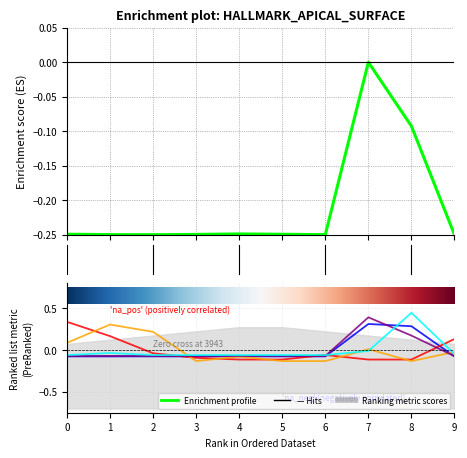

Reading left to right, list all the values displayed in this chart.

col_4: 0=-0.2	1=-0.2	2=-0.2	3=-0.2	4=-0.2	5=-0.2	6=-0.2	7=0.0	8=-0.1	9=-0.2
col_3: 0=-0.1	1=-0.1	2=-0.1	3=-0.1	4=-0.1	5=-0.1	6=-0.1	7=0.3	8=0.3	9=-0.1
col_1: 0=0.3	1=0.2	2=-0.0	3=-0.1	4=-0.1	5=-0.1	6=-0.1	7=-0.1	8=-0.1	9=0.1
col_2: 0=0.1	1=0.3	2=0.2	3=-0.1	4=-0.1	5=-0.1	6=-0.1	7=0.0	8=-0.1	9=-0.0
col_5: 0=-0.1	1=-0.1	2=-0.1	3=-0.1	4=-0.1	5=-0.1	6=-0.1	7=0.4	8=0.2	9=-0.1
col_6: 0=-0.1	1=-0.0	2=-0.1	3=-0.1	4=-0.1	5=-0.1	6=-0.1	7=-0.0	8=0.4	9=-0.0